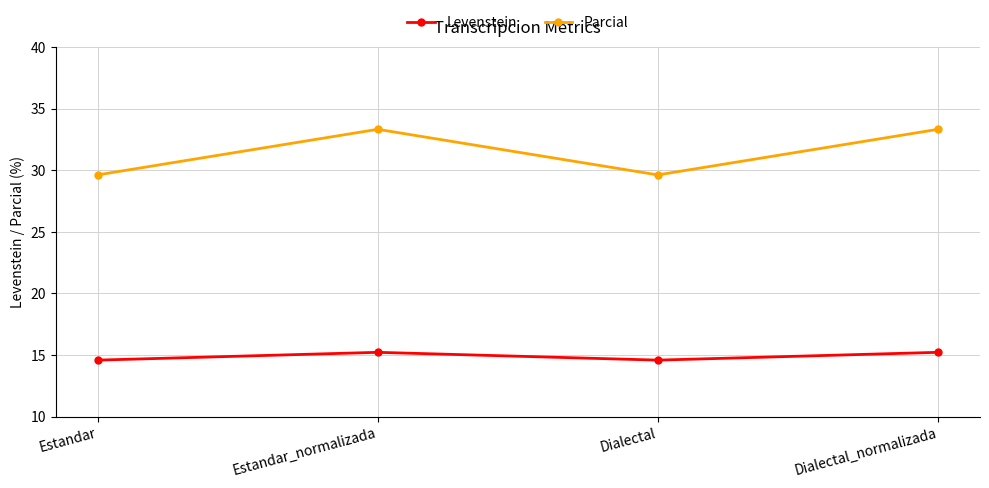

Rank the series at Estandar from highest to lowest value.

Parcial, Levenstein